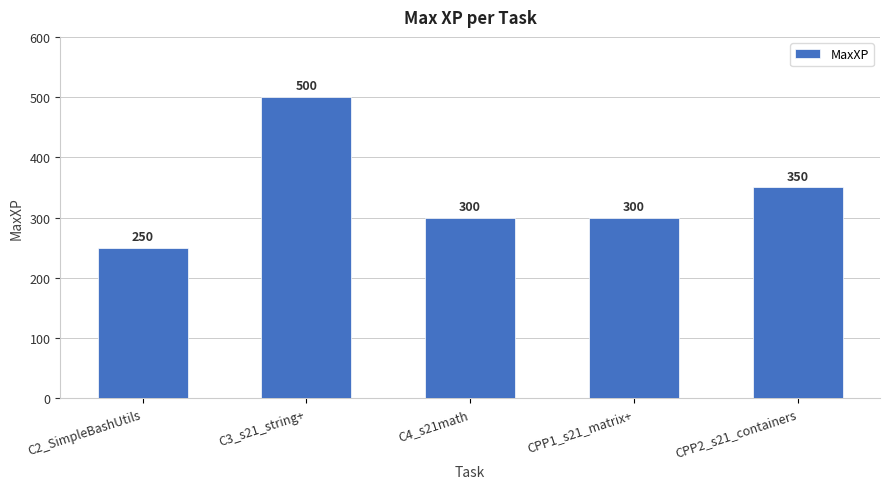

How many bars are there in total?

5